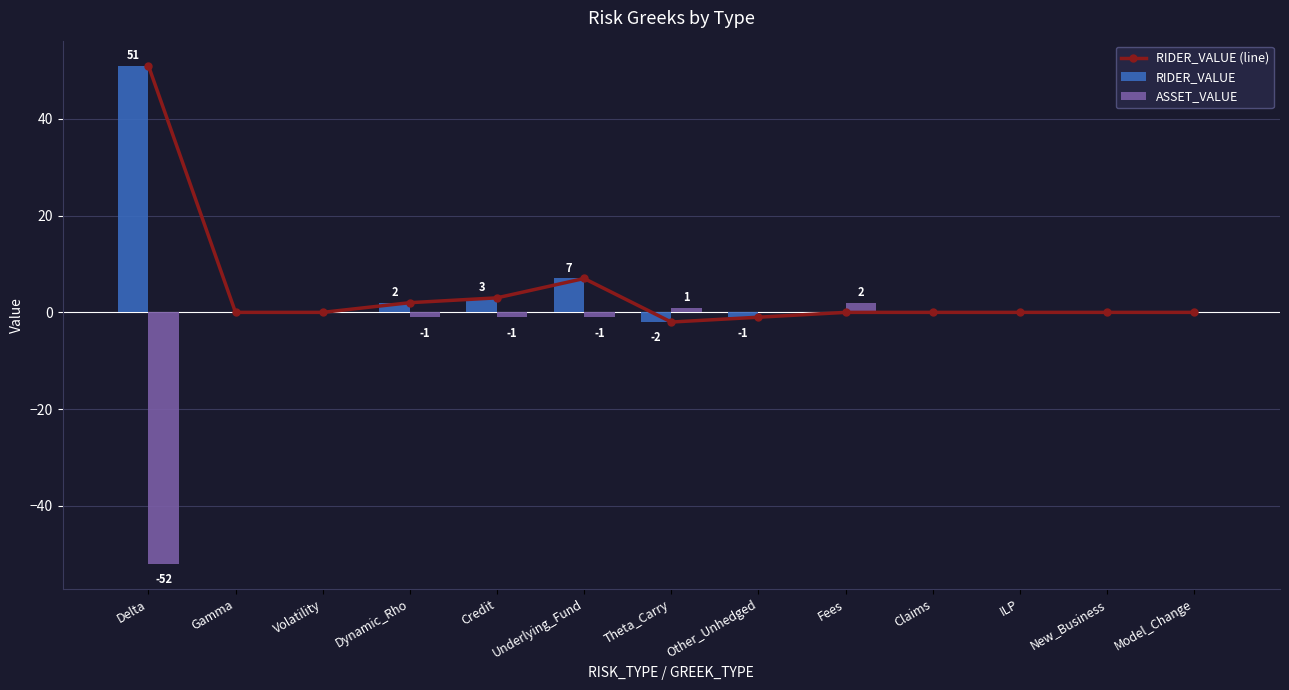

What is the value of the ASSET_VALUE bar at the 9th from the left?

2